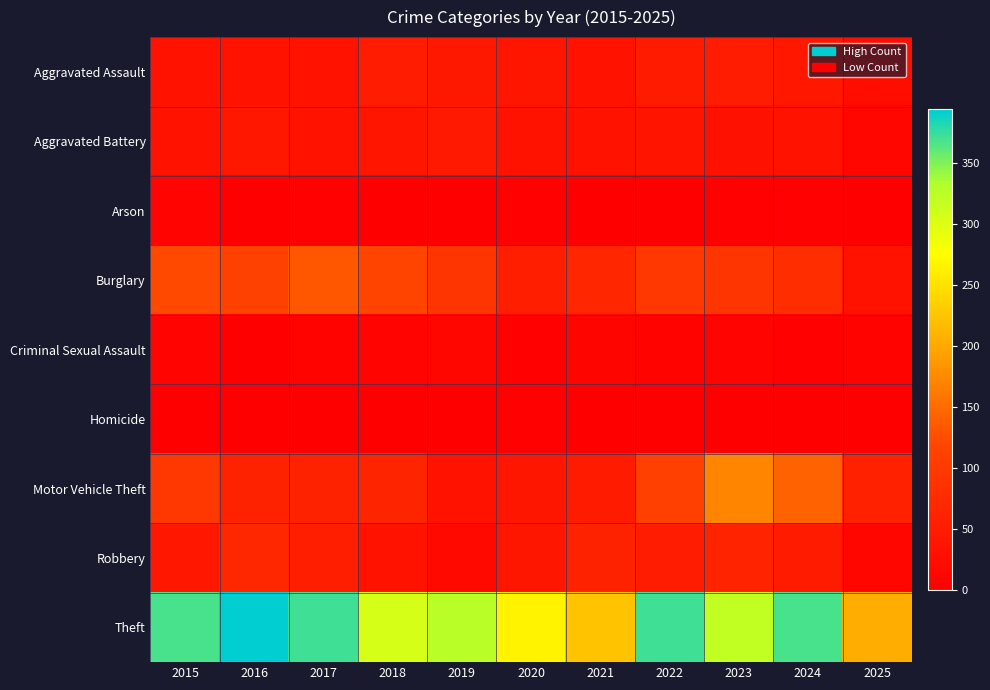

Rank the series by their maximum value, from lowest to highest.

Homicide, Arson, Criminal Sexual Assault, Aggravated Battery, Aggravated Assault, Robbery, Burglary, Motor Vehicle Theft, Theft